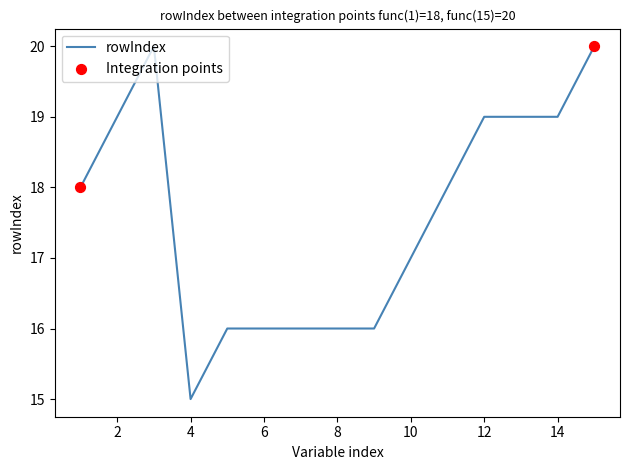

What is the difference between the maximum and minimum values?

5